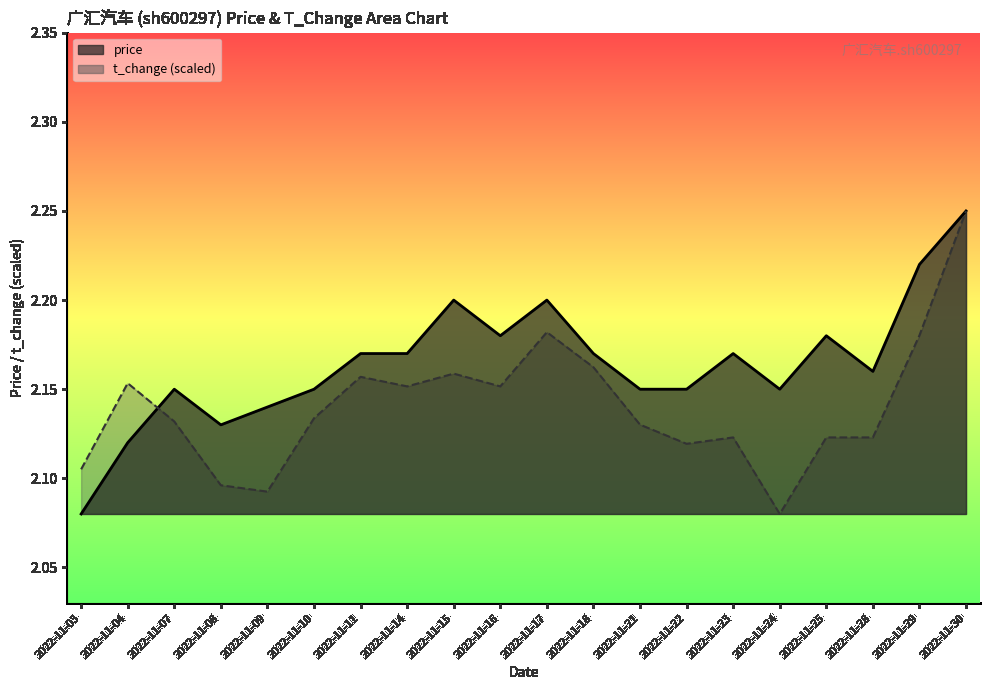

Does the chart display data point markers on the line(s)?

No